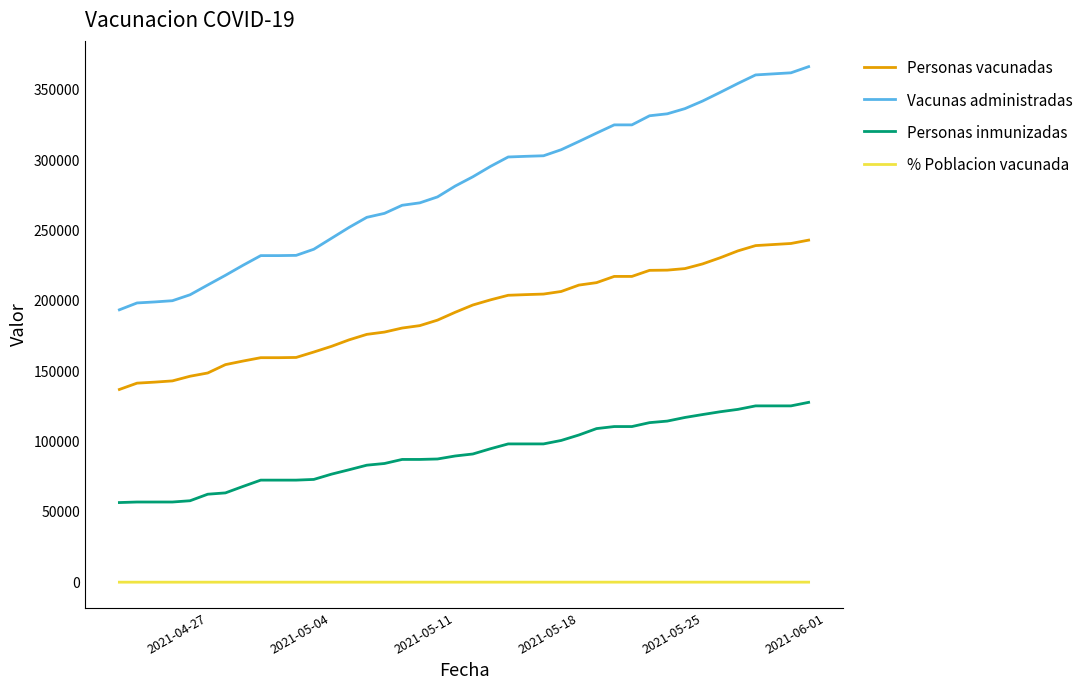

What is the minimum value shown in the chart?

23.5